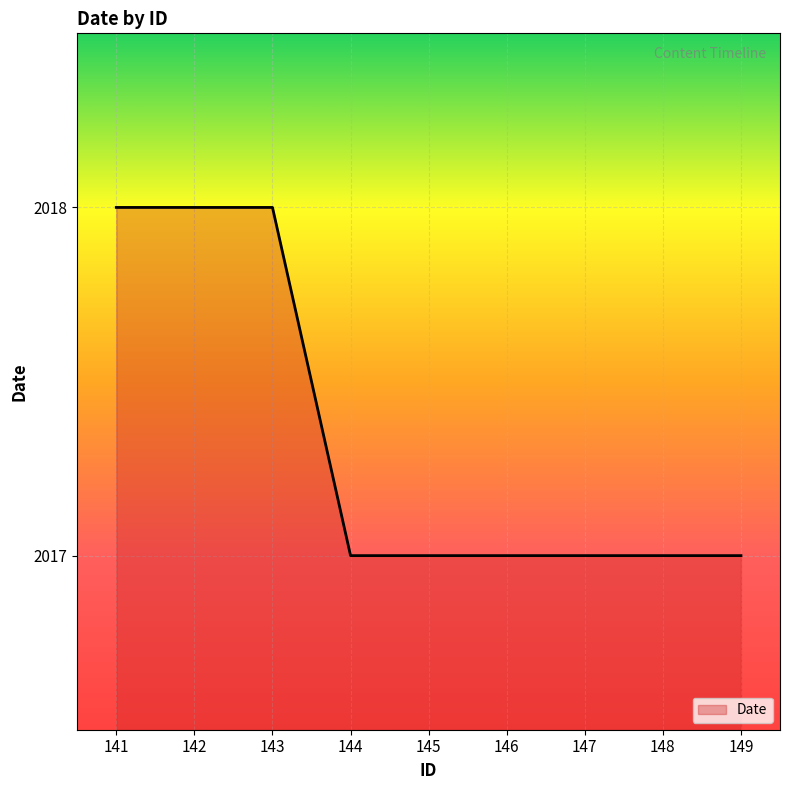

What is the smallest value displayed?

2017